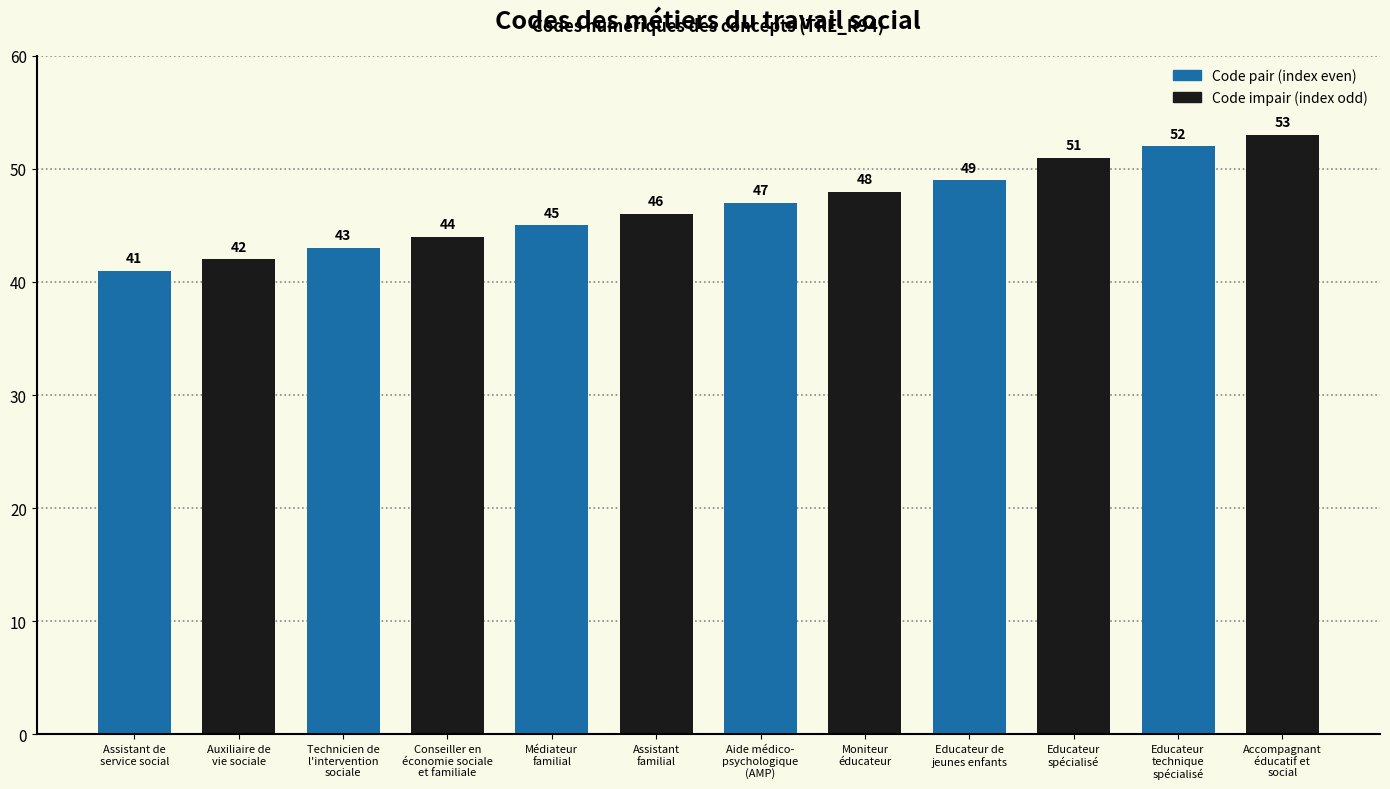

Rank the categories by value from lowest to highest.

Assistant de
service social, Auxiliaire de
vie sociale, Technicien de
l'intervention
sociale, Conseiller en
économie sociale
et familiale, Médiateur
familial, Assistant
familial, Aide médico-
psychologique
(AMP), Moniteur
éducateur, Educateur de
jeunes enfants, Educateur
spécialisé, Educateur
technique
spécialisé, Accompagnant
éducatif et
social